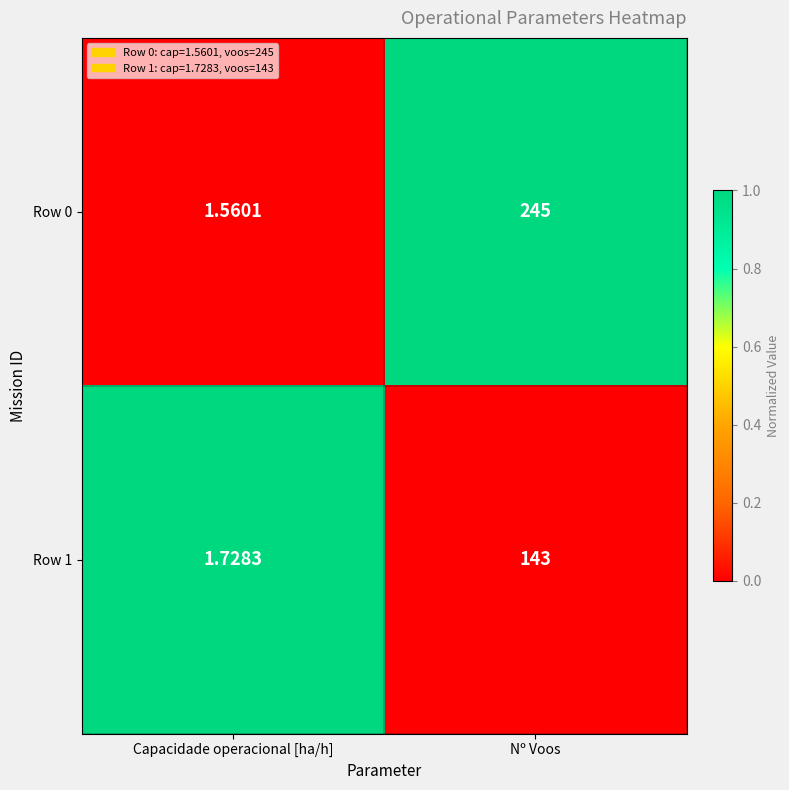

How many series are shown in this chart?

2